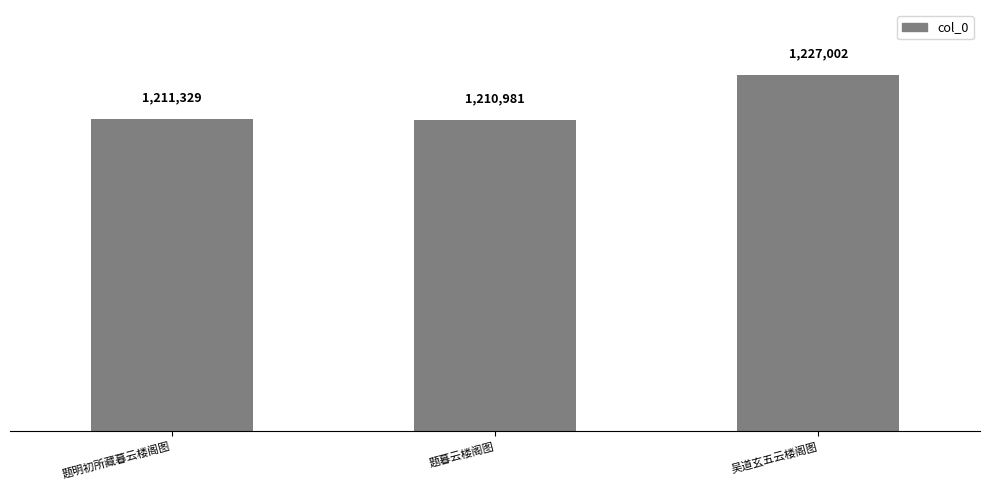

Rank the categories by value from highest to lowest.

吴道玄五云楼阁图, 题明初所藏暮云楼阁图, 题暮云楼阁图